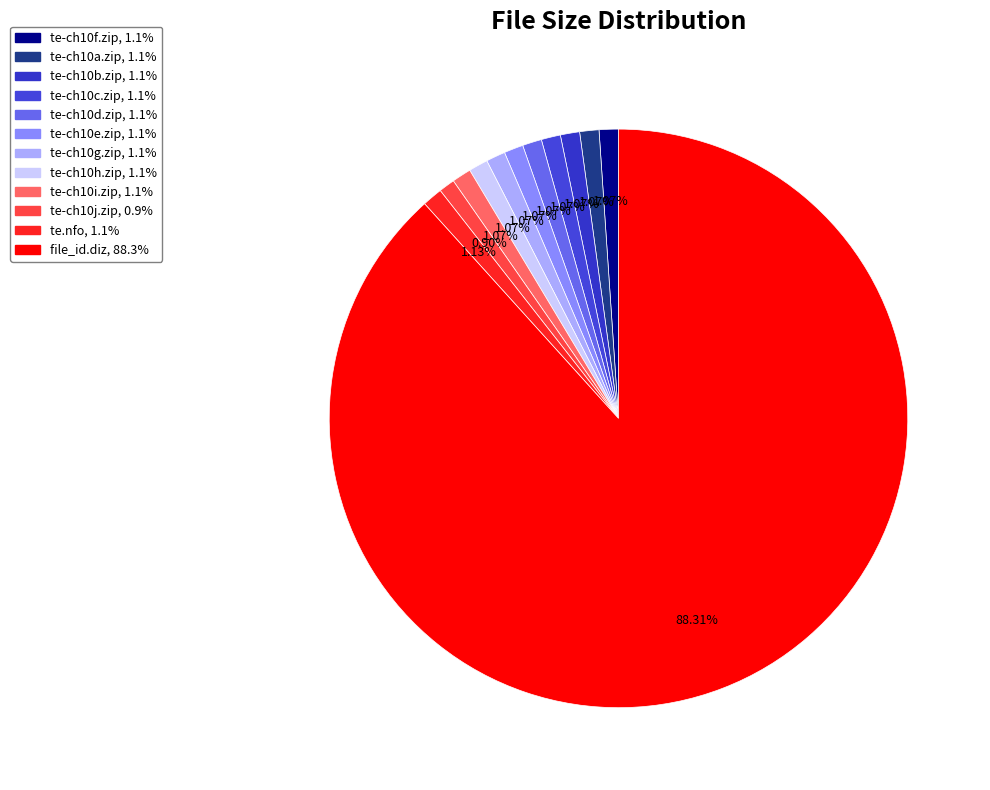

True or false: te-ch10i.zip accounts for 1% of the total.

True